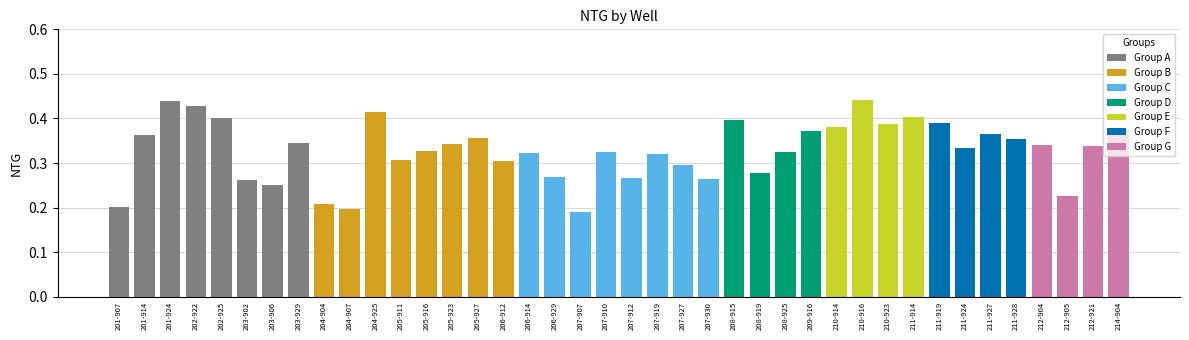

Is it true that the value at 204-925 is 0.5?

False